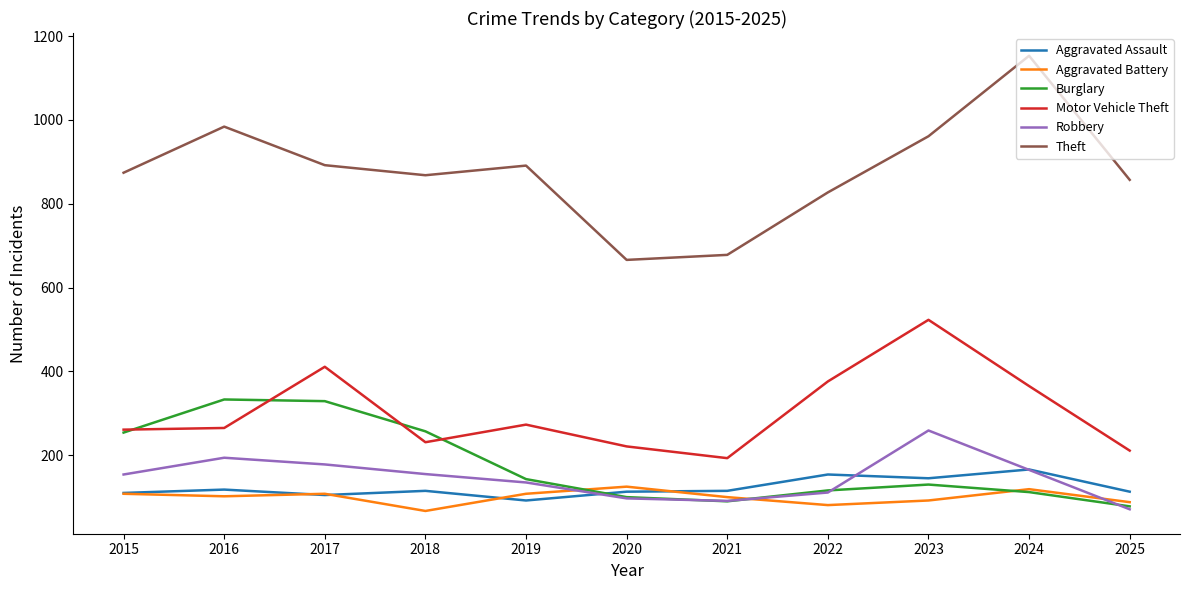

In Theft, how many points are higher than both neighbors (excluding endpoints)?

3